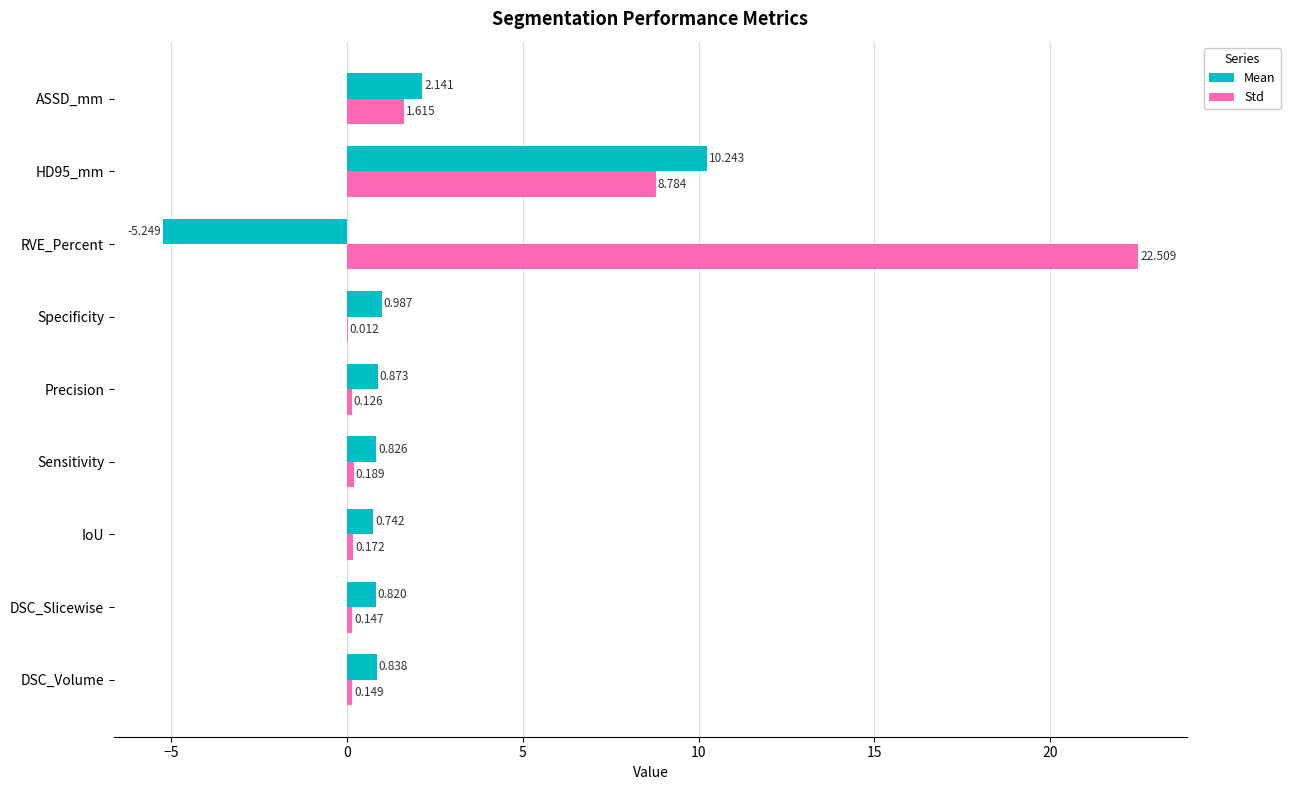

Which label corresponds to the largest value in the chart?

RVE_Percent